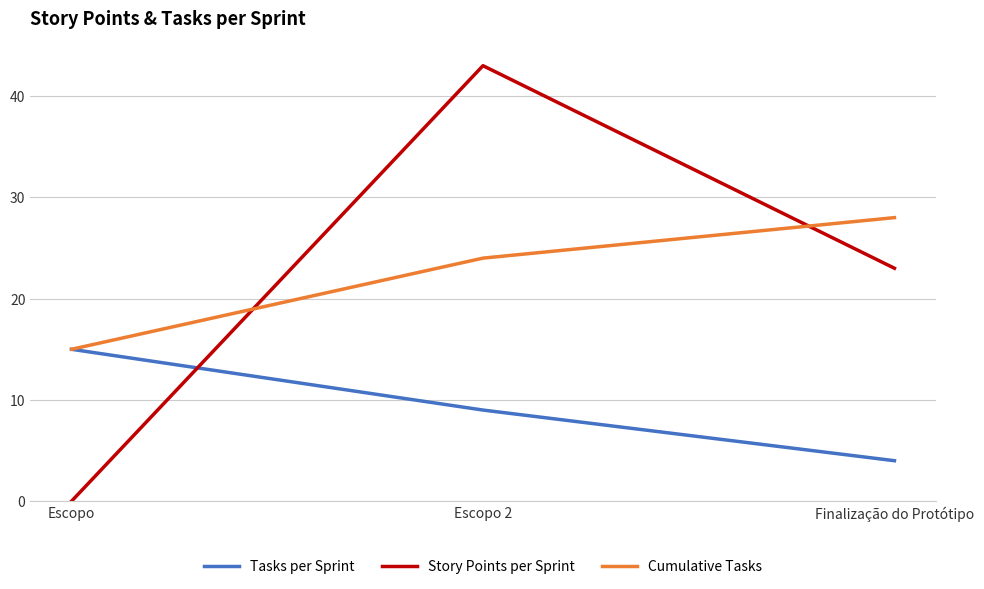

Which category has the lowest value in the Cumulative Tasks series?

Escopo